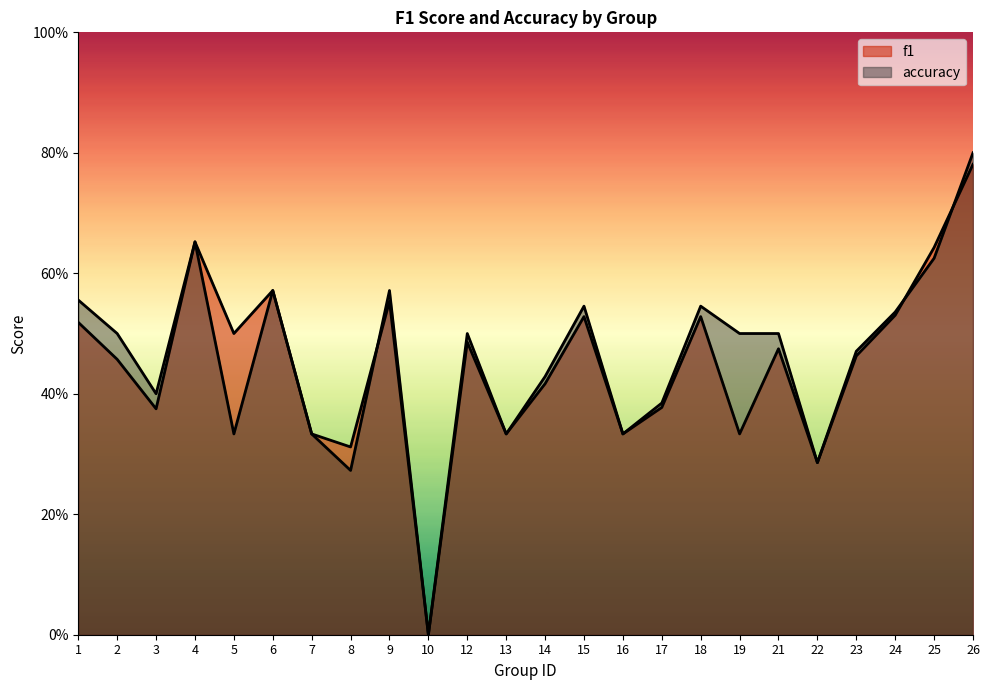

Reading left to right, list all the values displayed in this chart.

f1: 1=0.5	2=0.5	3=0.4	4=0.7	5=0.5	6=0.6	7=0.3	8=0.3	9=0.6	10=0.0	12=0.5	13=0.3	14=0.4	15=0.5	16=0.3	17=0.4	18=0.5	19=0.3	21=0.5	22=0.3	23=0.5	24=0.5	25=0.6	26=0.8
accuracy: 1=0.6	2=0.5	3=0.4	4=0.7	5=0.3	6=0.6	7=0.3	8=0.3	9=0.6	10=0.0	12=0.5	13=0.3	14=0.4	15=0.5	16=0.3	17=0.4	18=0.5	19=0.5	21=0.5	22=0.3	23=0.5	24=0.5	25=0.6	26=0.8